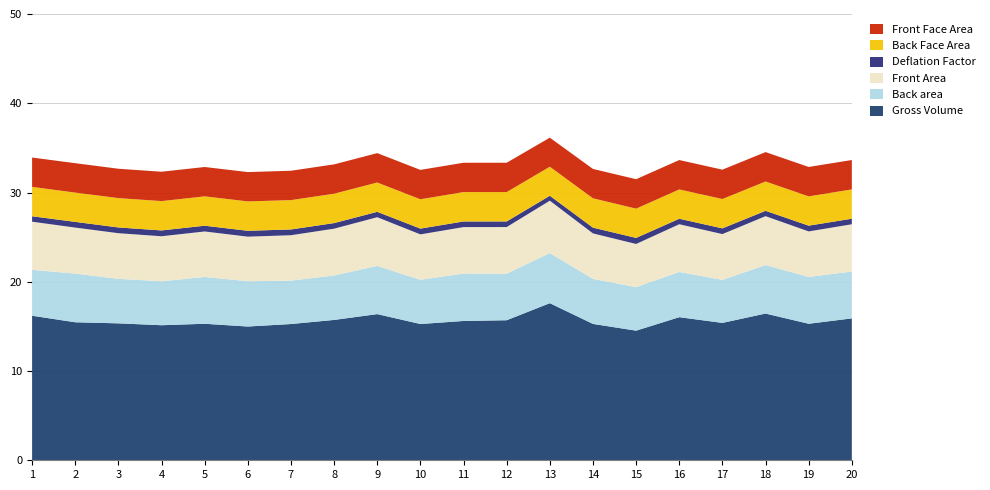

Reading left to right, what are all the values shown in this chart?

Front Face Area: 1=3.3	2=3.3	3=3.3	4=3.3	5=3.3	6=3.3	7=3.3	8=3.3	9=3.3	10=3.3	11=3.3	12=3.3	13=3.3	14=3.3	15=3.3	16=3.3	17=3.3	18=3.3	19=3.3	20=3.3
Back Face Area: 1=3.3	2=3.3	3=3.3	4=3.3	5=3.3	6=3.3	7=3.3	8=3.3	9=3.3	10=3.3	11=3.3	12=3.3	13=3.3	14=3.3	15=3.3	16=3.3	17=3.3	18=3.3	19=3.3	20=3.3
Deflation Factor: 1=0.6	2=0.6	3=0.6	4=0.7	5=0.6	6=0.7	7=0.6	8=0.6	9=0.6	10=0.6	11=0.6	12=0.6	13=0.6	14=0.6	15=0.7	16=0.6	17=0.6	18=0.6	19=0.6	20=0.6
Front Area: 1=5.4	2=5.2	3=5.1	4=5.0	5=5.1	6=5.0	7=5.1	8=5.2	9=5.5	10=5.1	11=5.2	12=5.2	13=5.9	14=5.1	15=4.8	16=5.3	17=5.1	18=5.5	19=5.1	20=5.3
Back area: 1=5.1	2=5.5	3=5.0	4=4.9	5=5.2	6=5.1	7=4.9	8=5.0	9=5.4	10=5.0	11=5.3	12=5.2	13=5.6	14=5.0	15=4.9	16=5.1	17=4.8	18=5.4	19=5.2	20=5.2
Gross Volume: 1=16.2	2=15.5	3=15.3	4=15.1	5=15.3	6=15.0	7=15.3	8=15.7	9=16.4	10=15.3	11=15.6	12=15.7	13=17.6	14=15.3	15=14.5	16=16.0	17=15.4	18=16.4	19=15.3	20=15.9